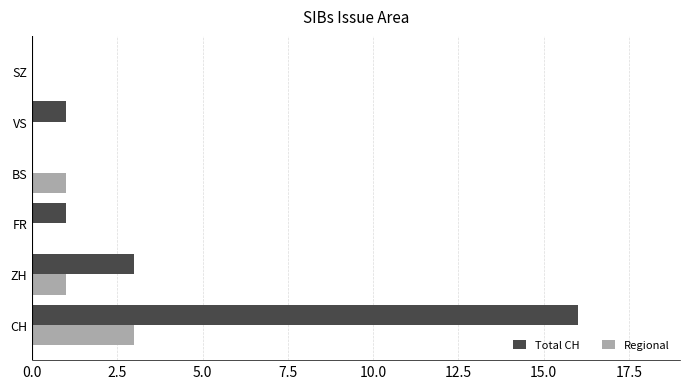

The Regional series shows 0 at FR. True or false?

True